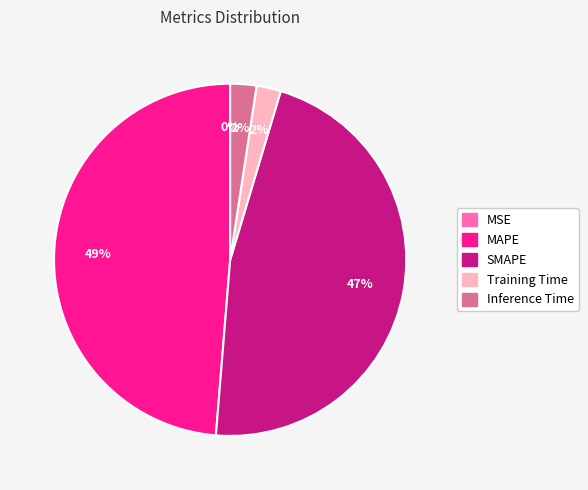

To the nearest percent, what percentage of the pie is Inference Time?

2%